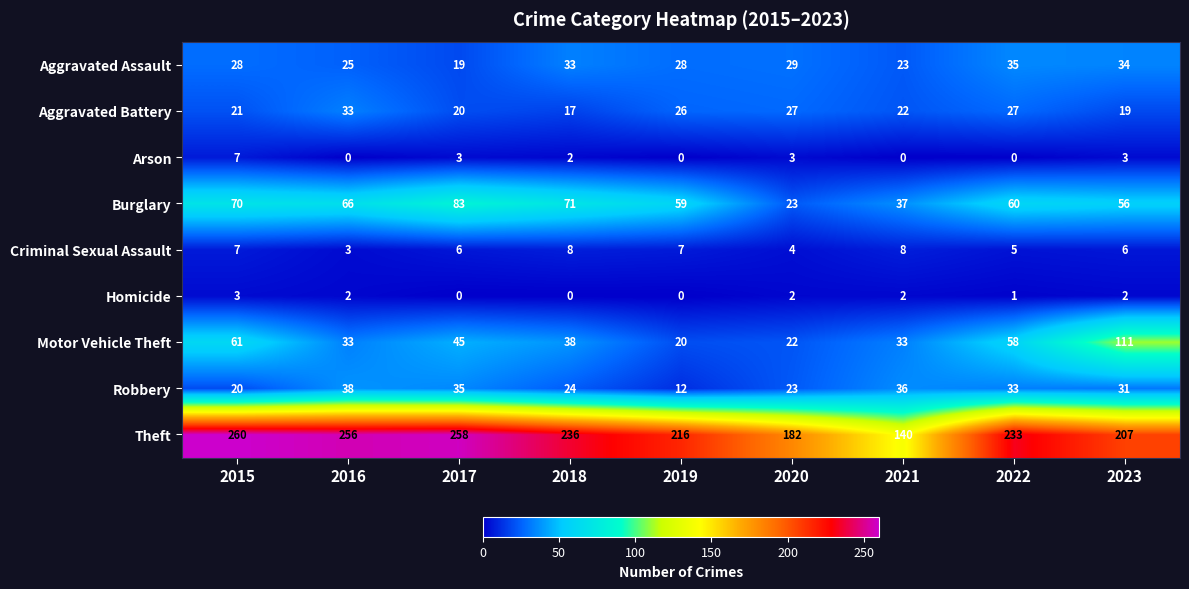

Count the number of categories in the chart.

9